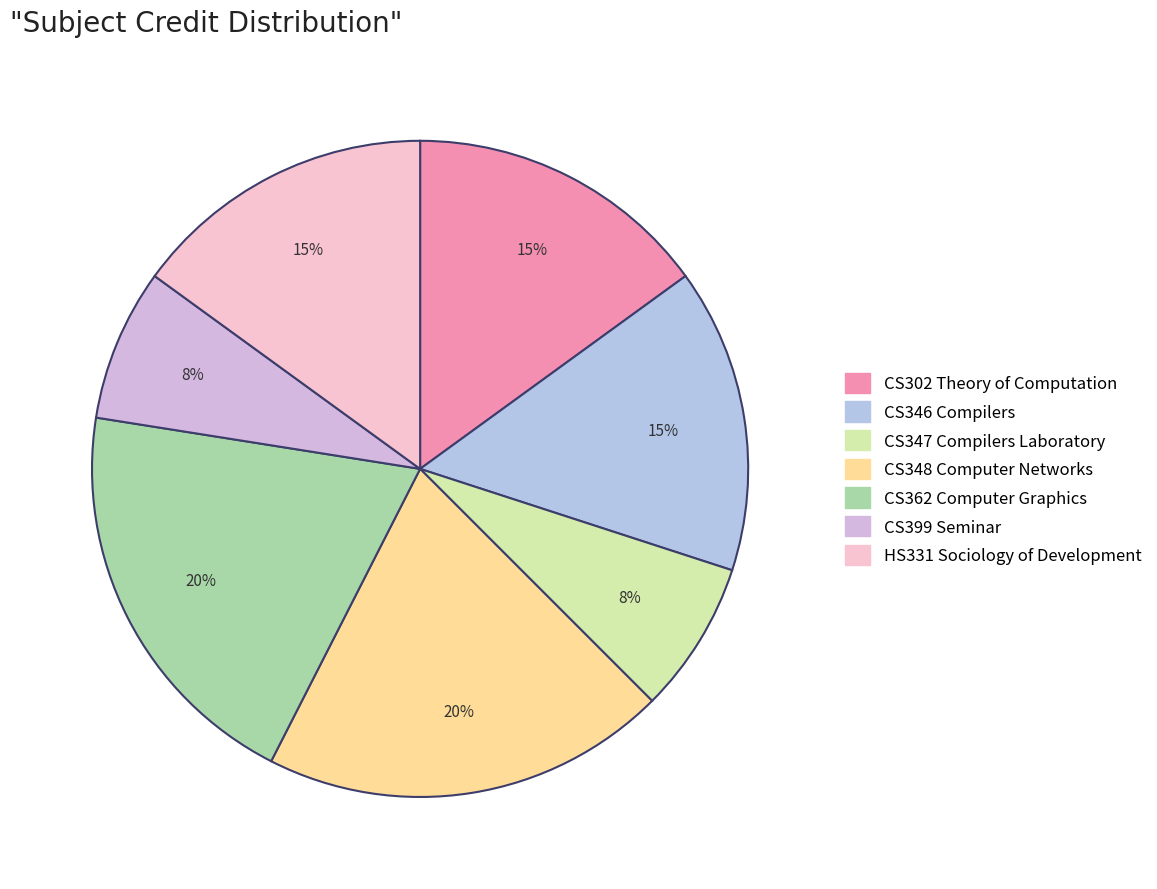

What percentage do CS347 Compilers Laboratory and HS331 Sociology of Development together represent?

22.5%